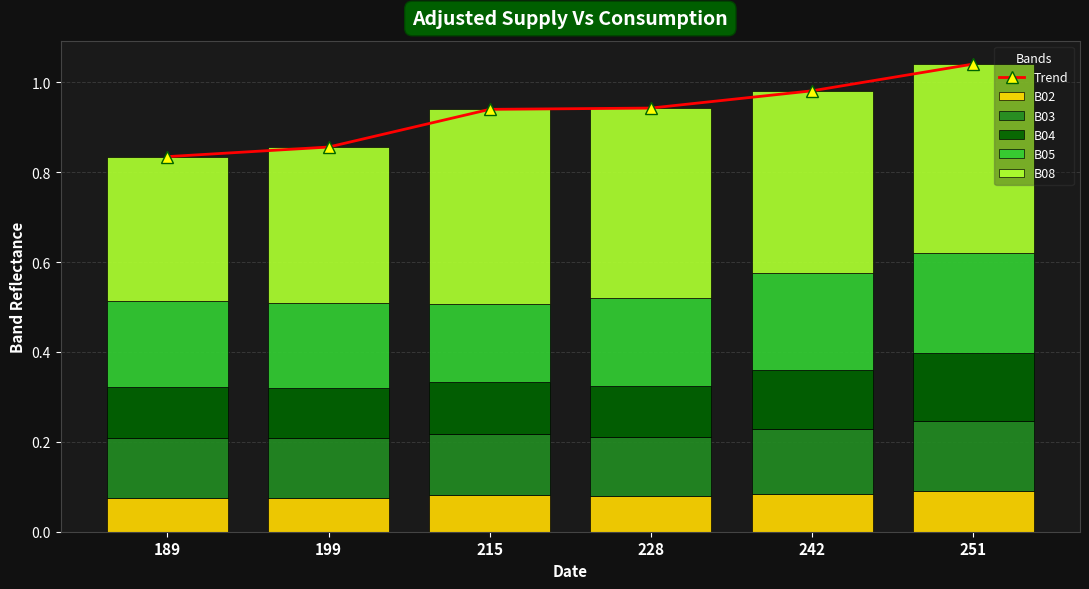

Which series has the largest range (max minus min)?

Trend